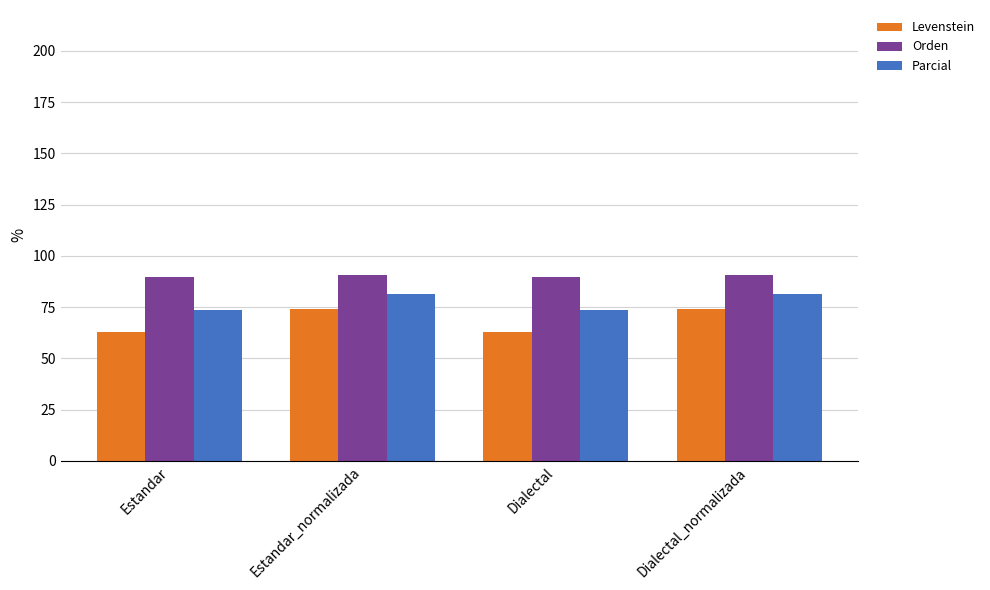

True or false: Orden has a value of 61.3 at Dialectal.

False